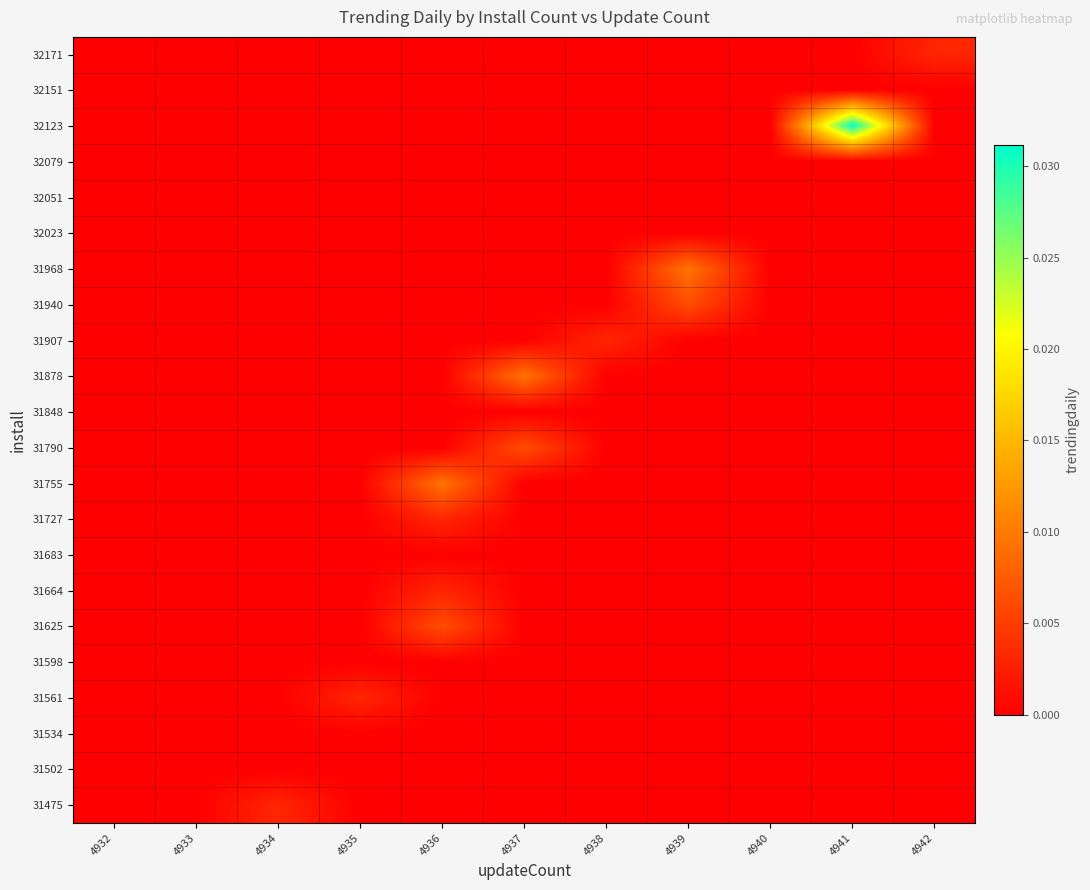

Which has a higher value, 4935 or 4941?

4935